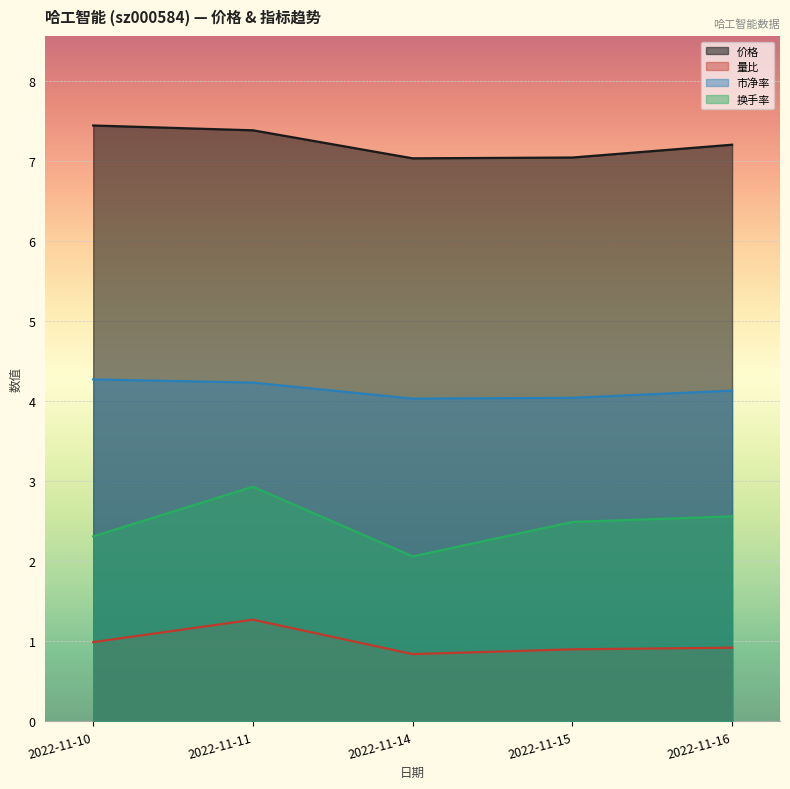

What is the difference between the second highest and second lowest values in the 价格 series?

0.3